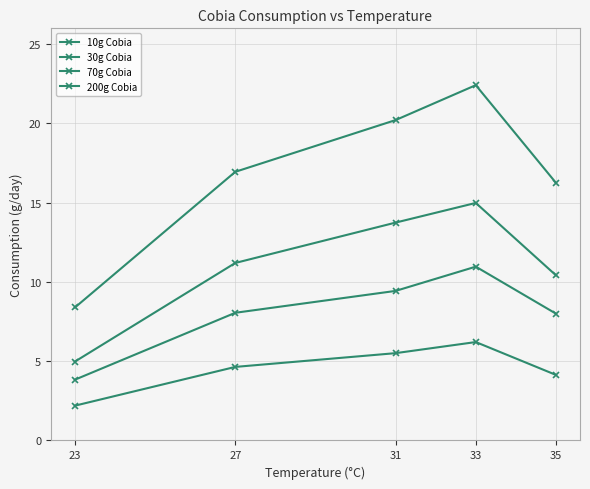

What is the total value across all series at 27?

40.8